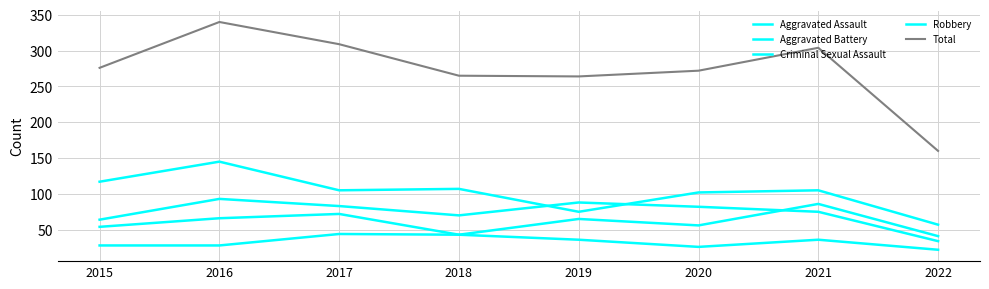

Rank the series at 2019 from lowest to highest value.

Criminal Sexual Assault, Aggravated Assault, Robbery, Aggravated Battery, Total